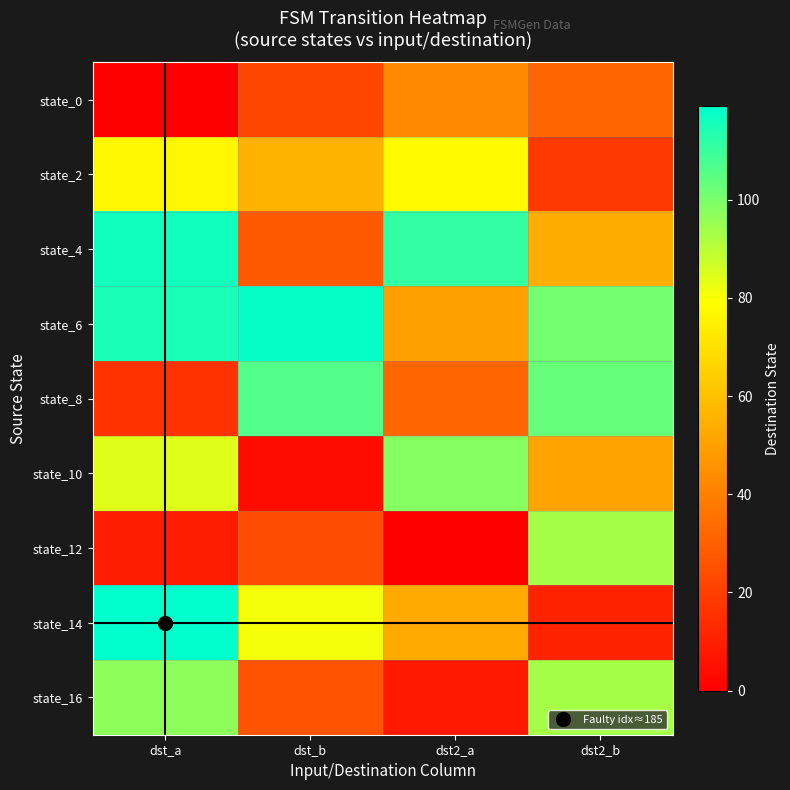

How many distinct data groups are displayed?

9